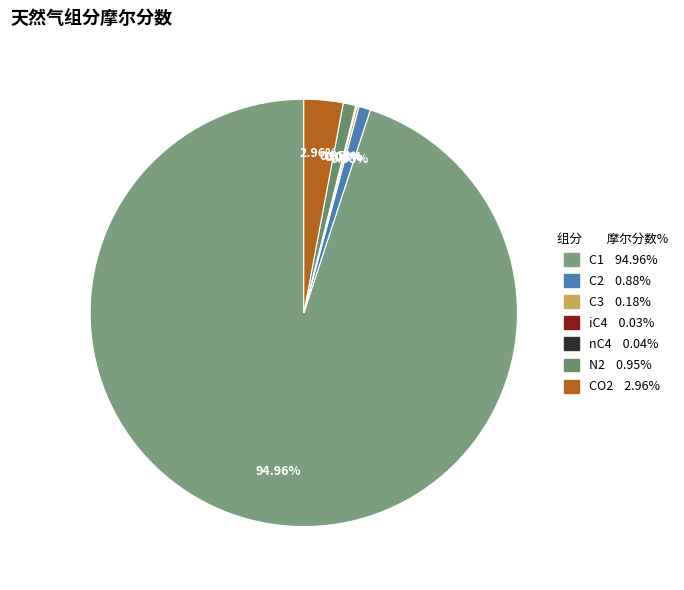

Count the number of slices in the pie.

7